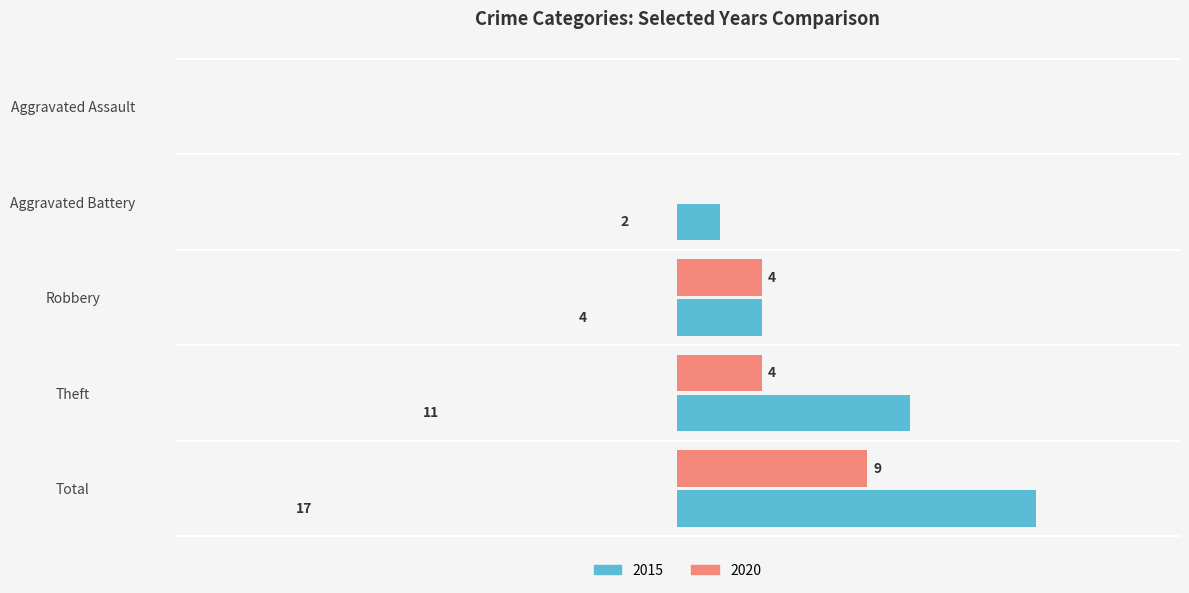

Is the value of 2015 at Aggravated Battery greater than the value of 2020 at Robbery?

No